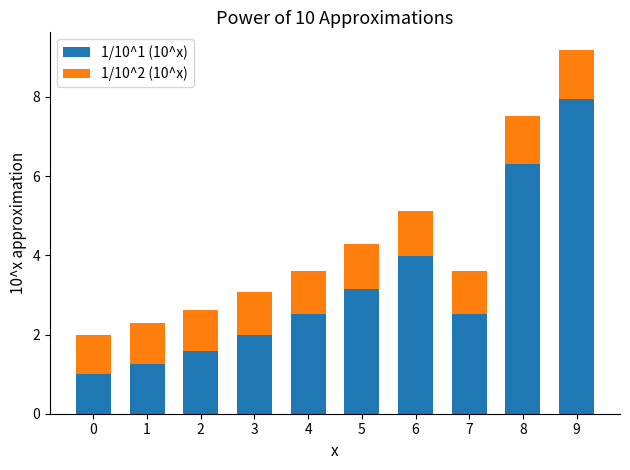

The 1/10^1 (10^x) series shows 5.2 at 6. True or false?

False